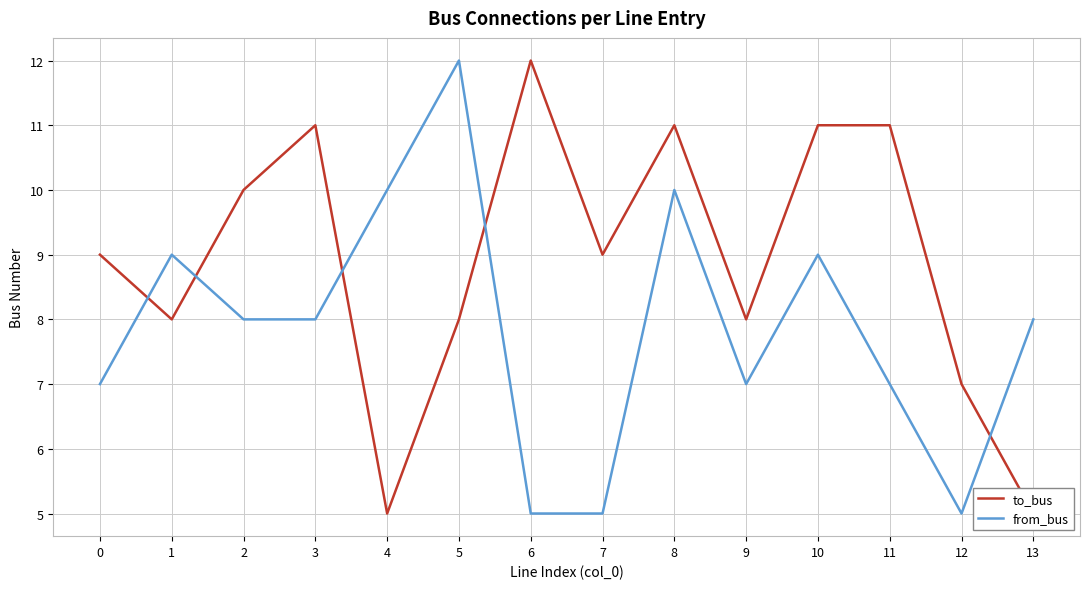

List the labels in order of from_bus value, smallest first.

6, 7, 12, 0, 9, 11, 2, 3, 13, 1, 10, 4, 8, 5